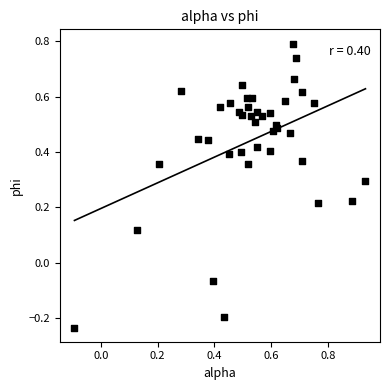

What is the range of X values (max minus min)?

1.0